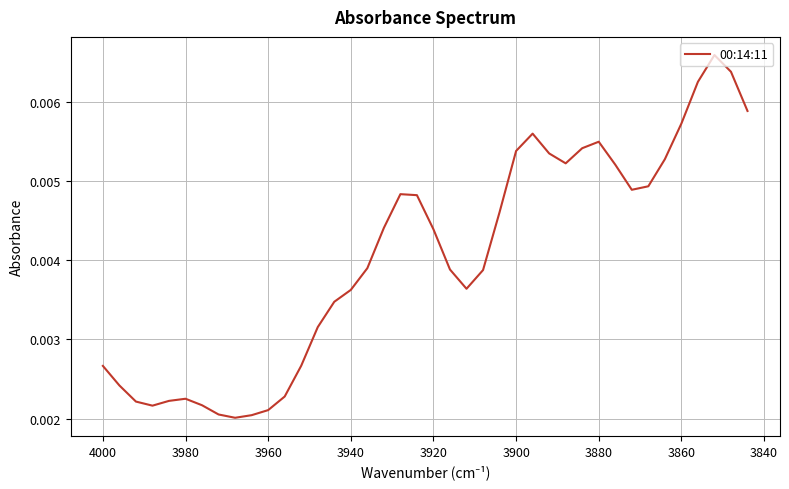

How many lines are shown in the chart?

1